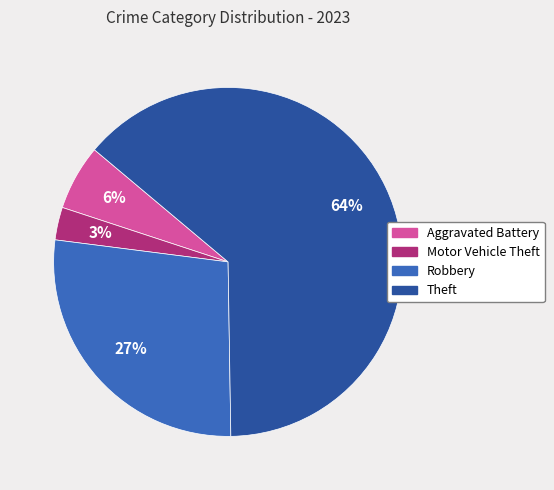

To the nearest percent, what is the average slice percentage?

25%